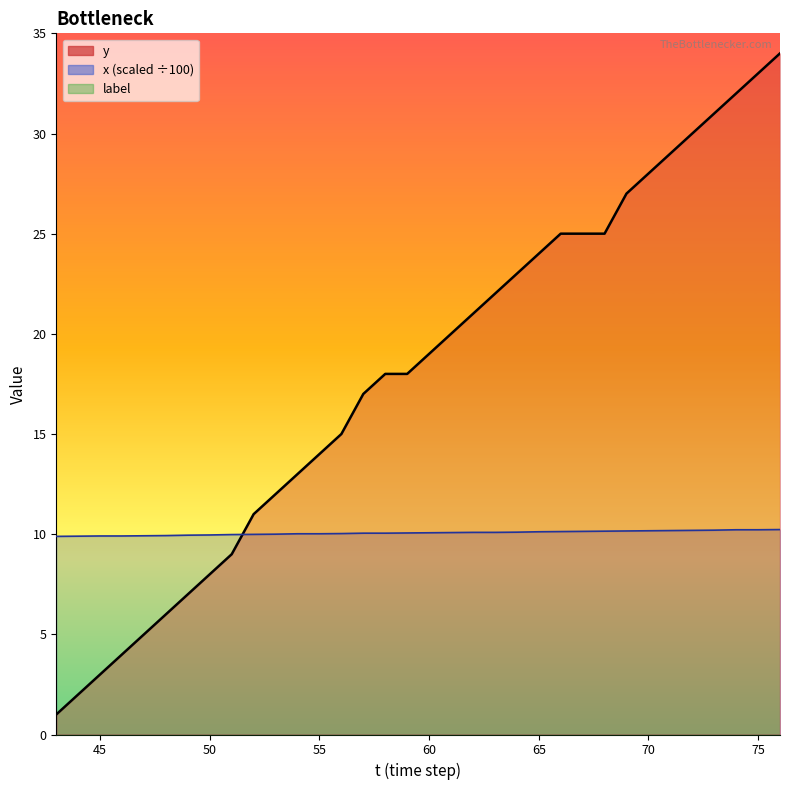

Is the value of y at 57 greater than the value of x at 71?

Yes